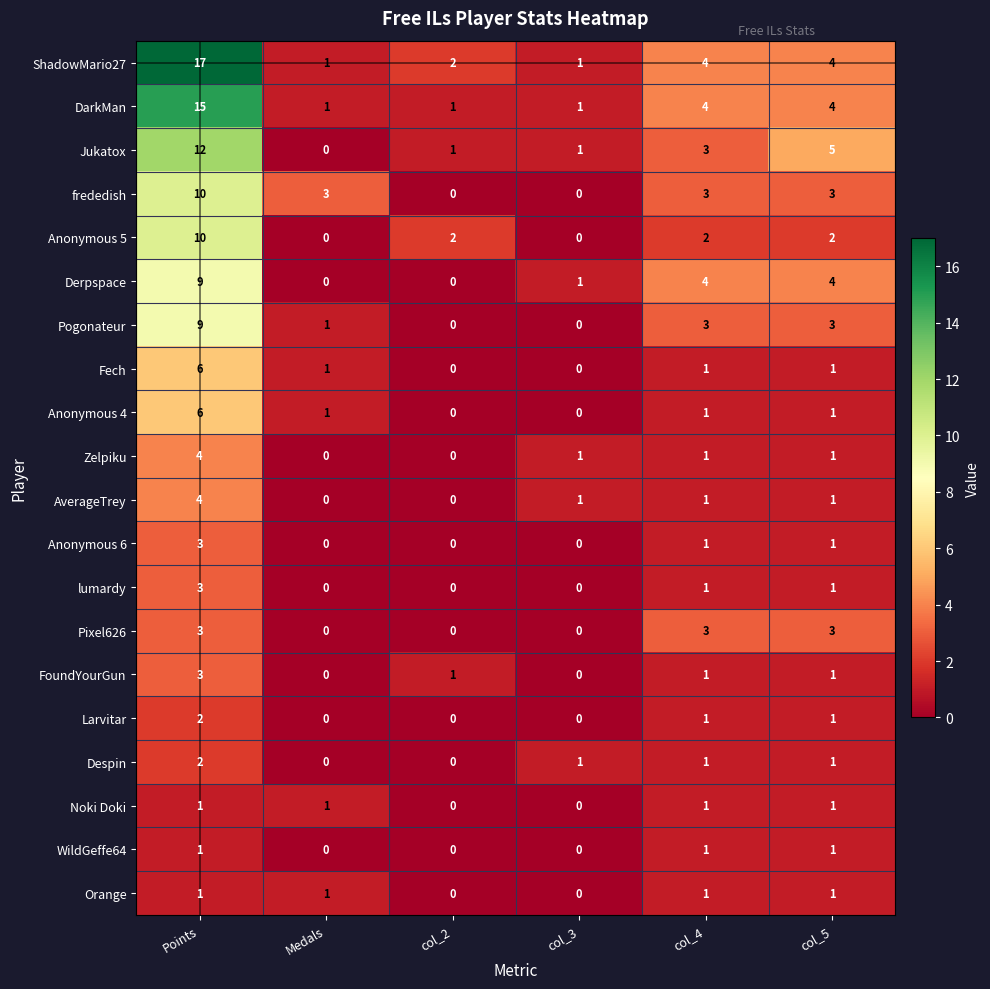

Which series has the largest total across all categories?

ShadowMario27